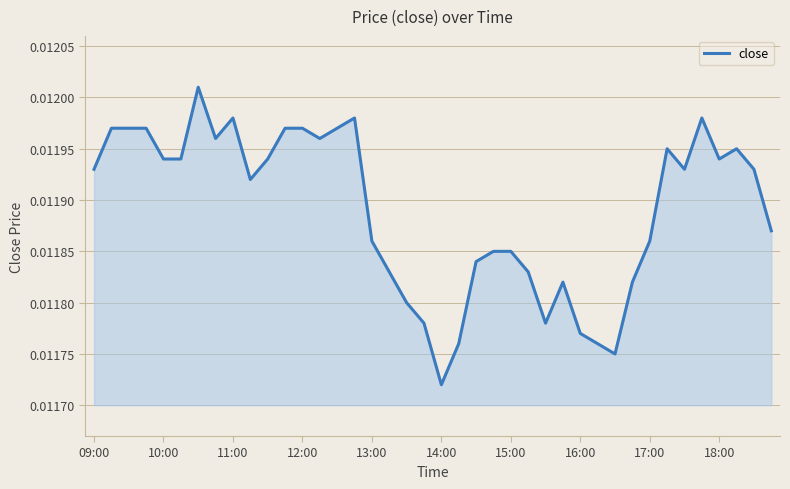

Where is the data nearest to the value 0?

14:00